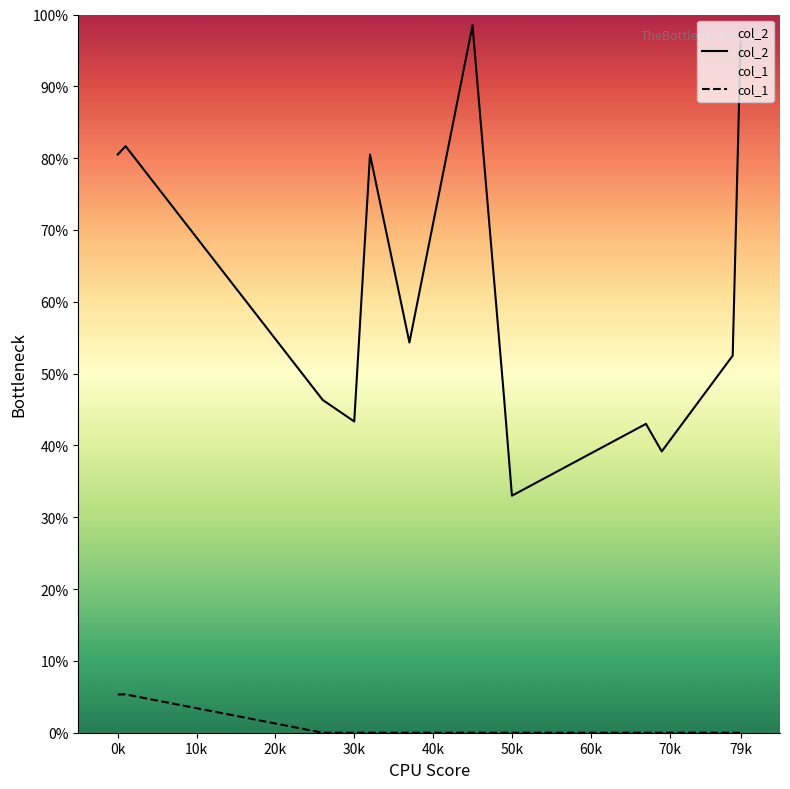

Does the chart display data point markers on the line(s)?

No